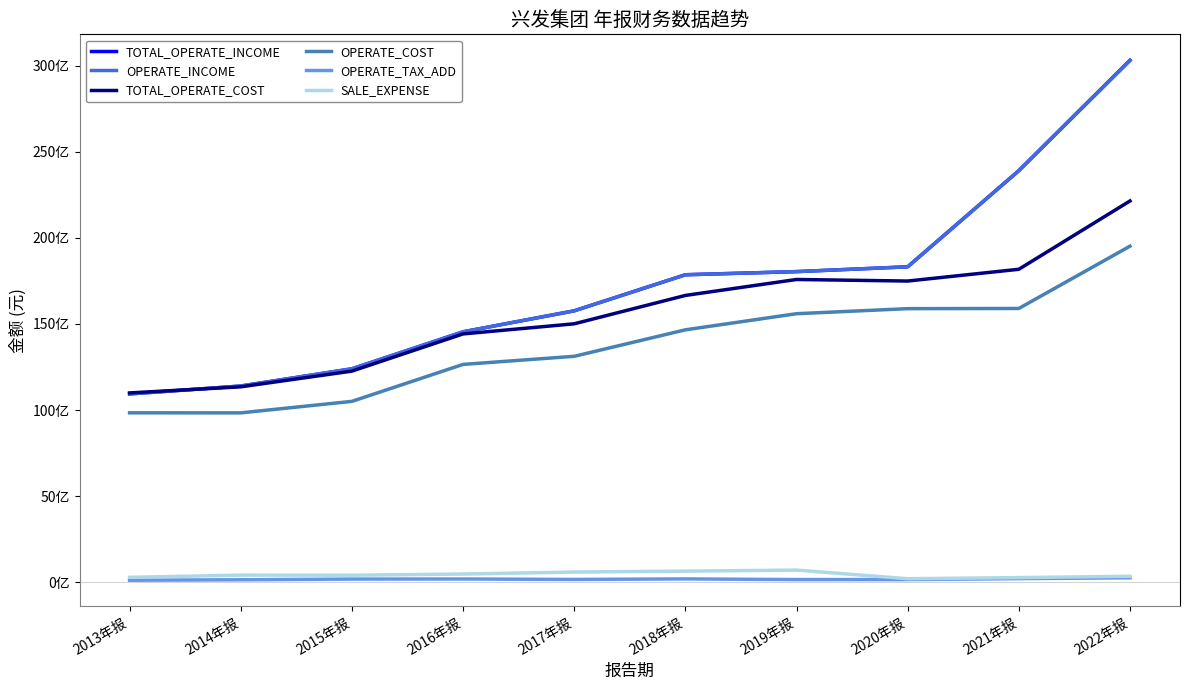

Between 2021年报 and 2015年报, which is larger?

2021年报